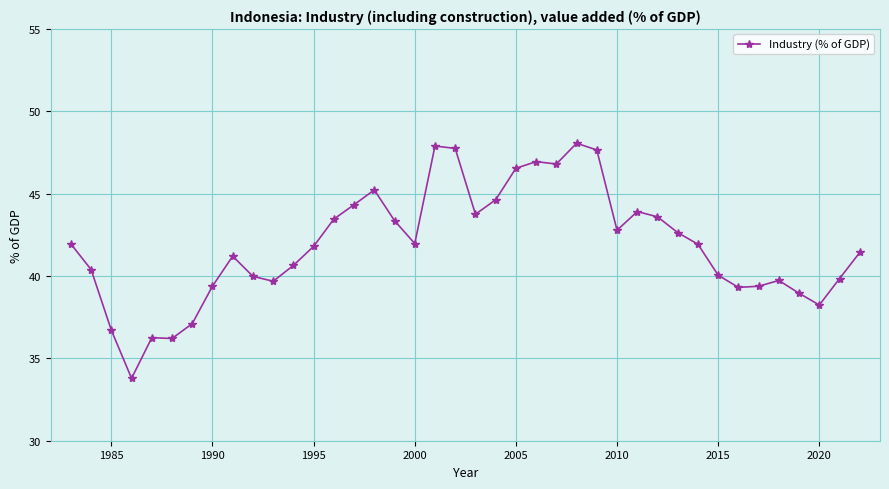

True or false: the data has more than 2 interior local peaks.

True